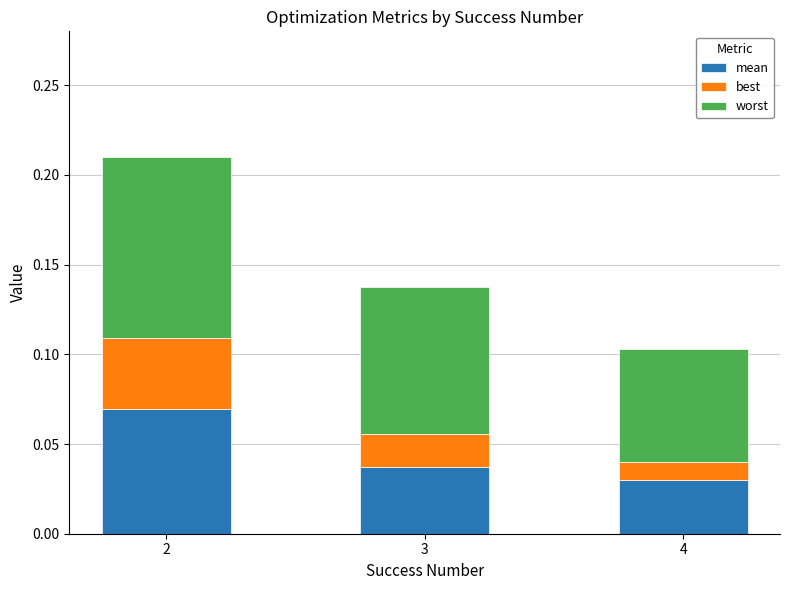

List the series in order of their overall mean, highest first.

worst, mean, best